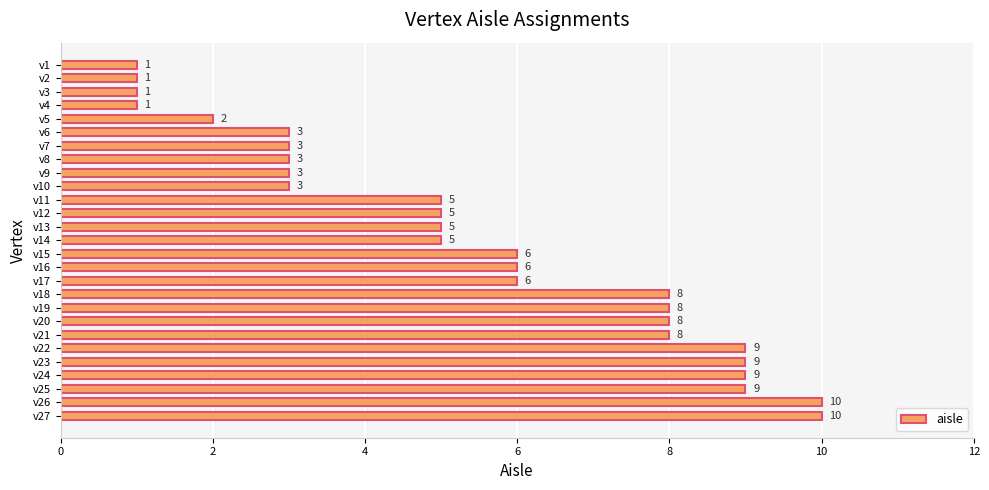

Reading bottom to top, transcribe all the data shown in this chart.

v27=10	v26=10	v25=9	v24=9	v23=9	v22=9	v21=8	v20=8	v19=8	v18=8	v17=6	v16=6	v15=6	v14=5	v13=5	v12=5	v11=5	v10=3	v9=3	v8=3	v7=3	v6=3	v5=2	v4=1	v3=1	v2=1	v1=1